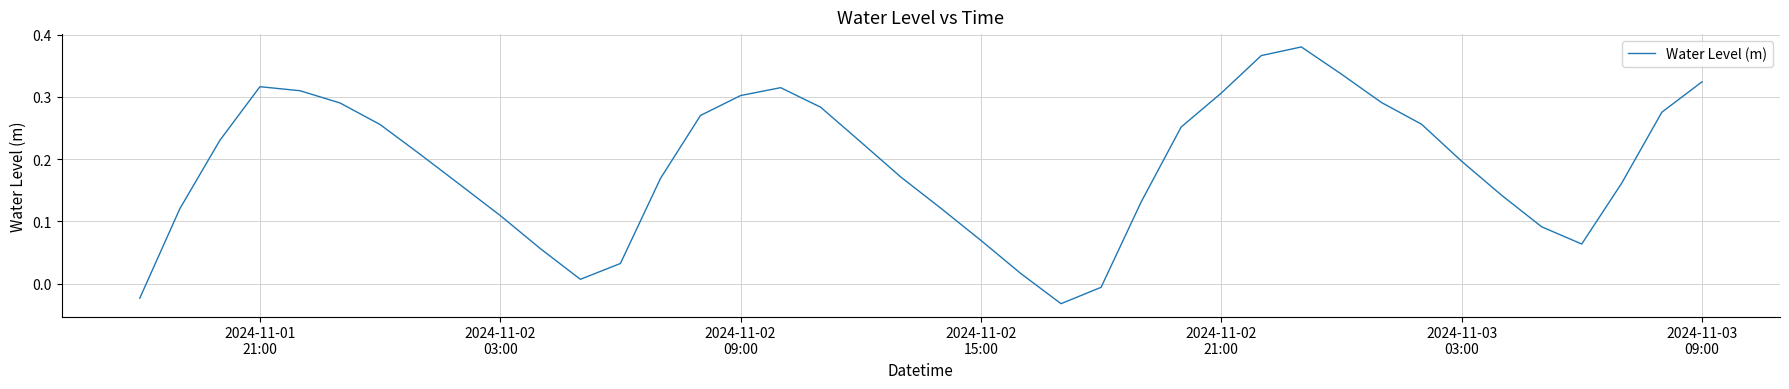

How many values are below zero?

3